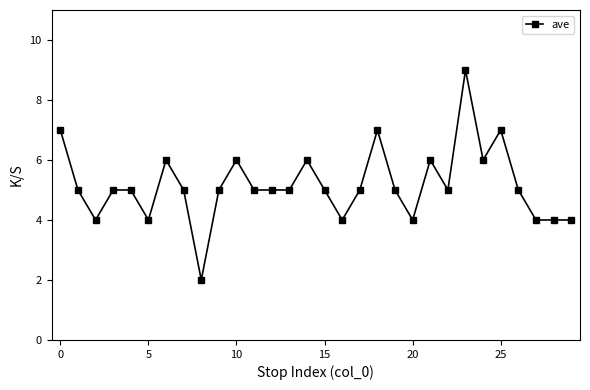

What is the maximum value shown in the chart?

9